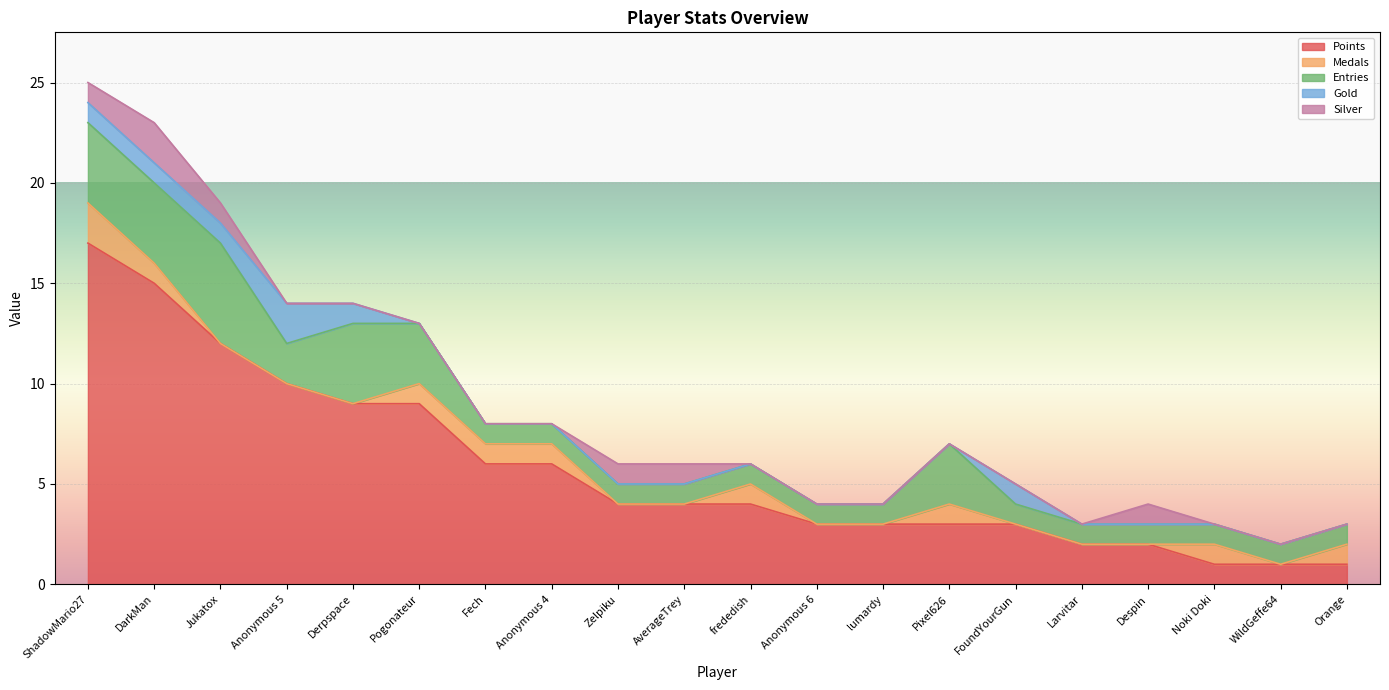

What are all the series names shown in the legend?

Points, Medals, Entries, Gold, Silver